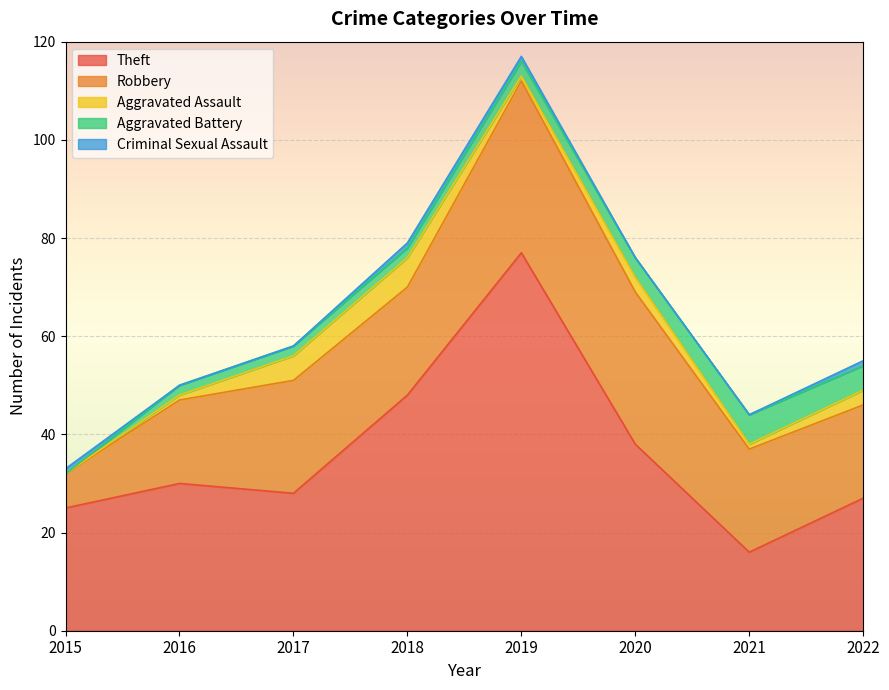

Rank the categories by Aggravated Assault value from highest to lowest.

2018, 2017, 2020, 2022, 2016, 2019, 2021, 2015